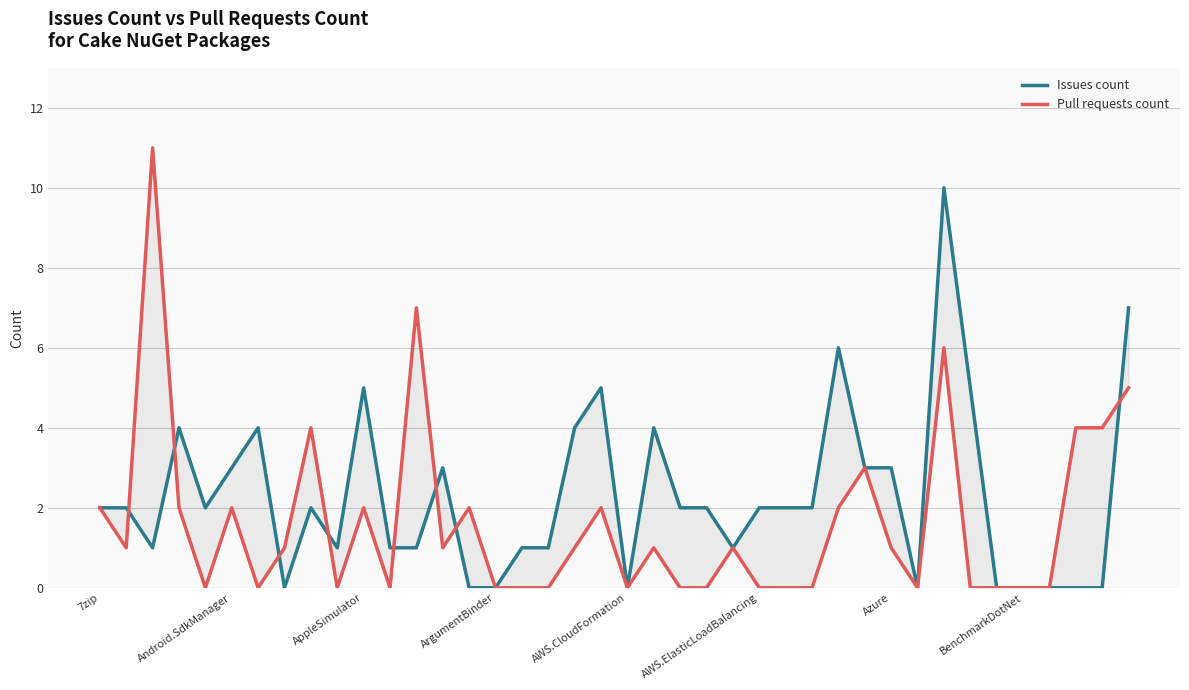

Which category has the highest value in the Issues count series?

32